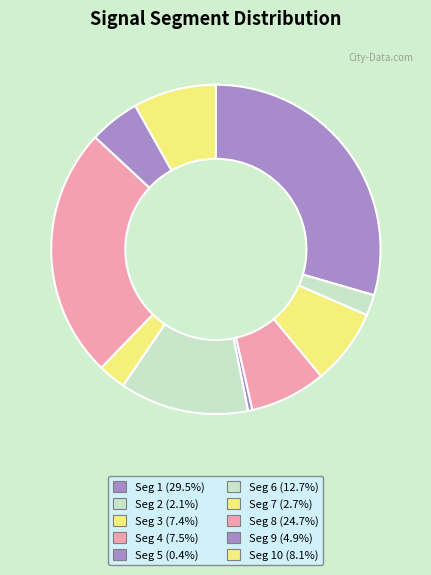

How many slices are in this pie chart?

10